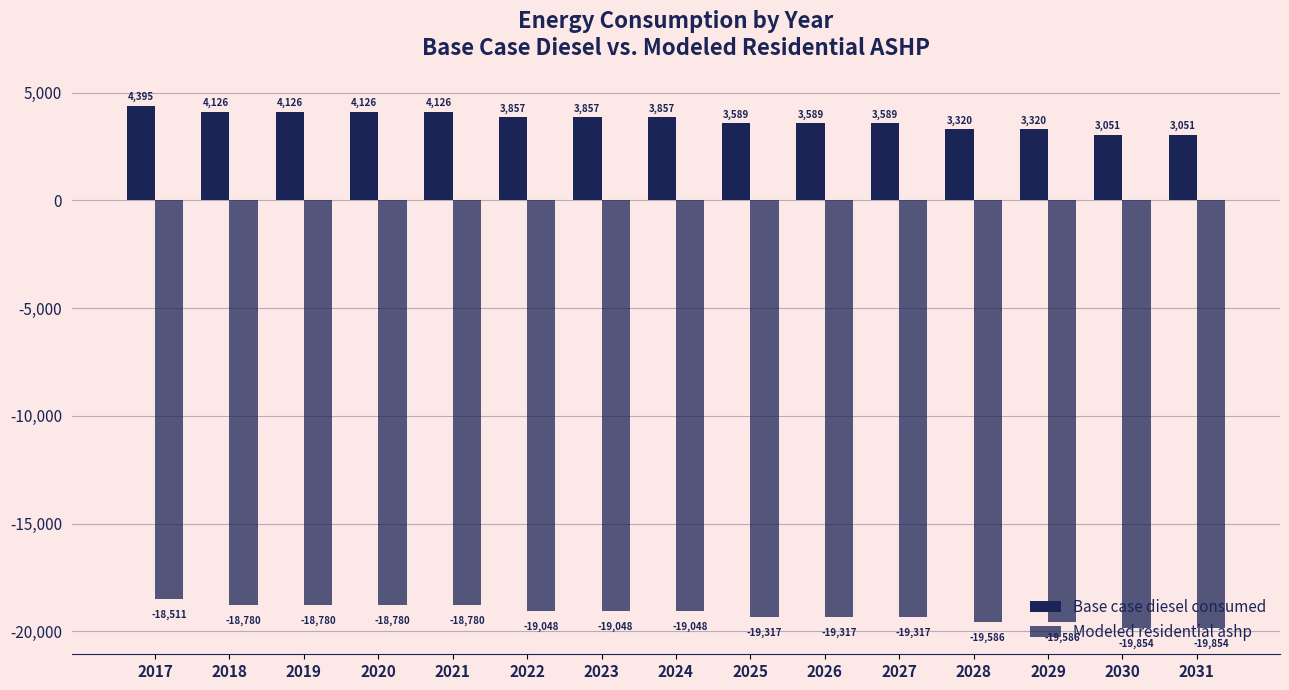

How many values in the Modeled residential ashp series exceed -19048?

5